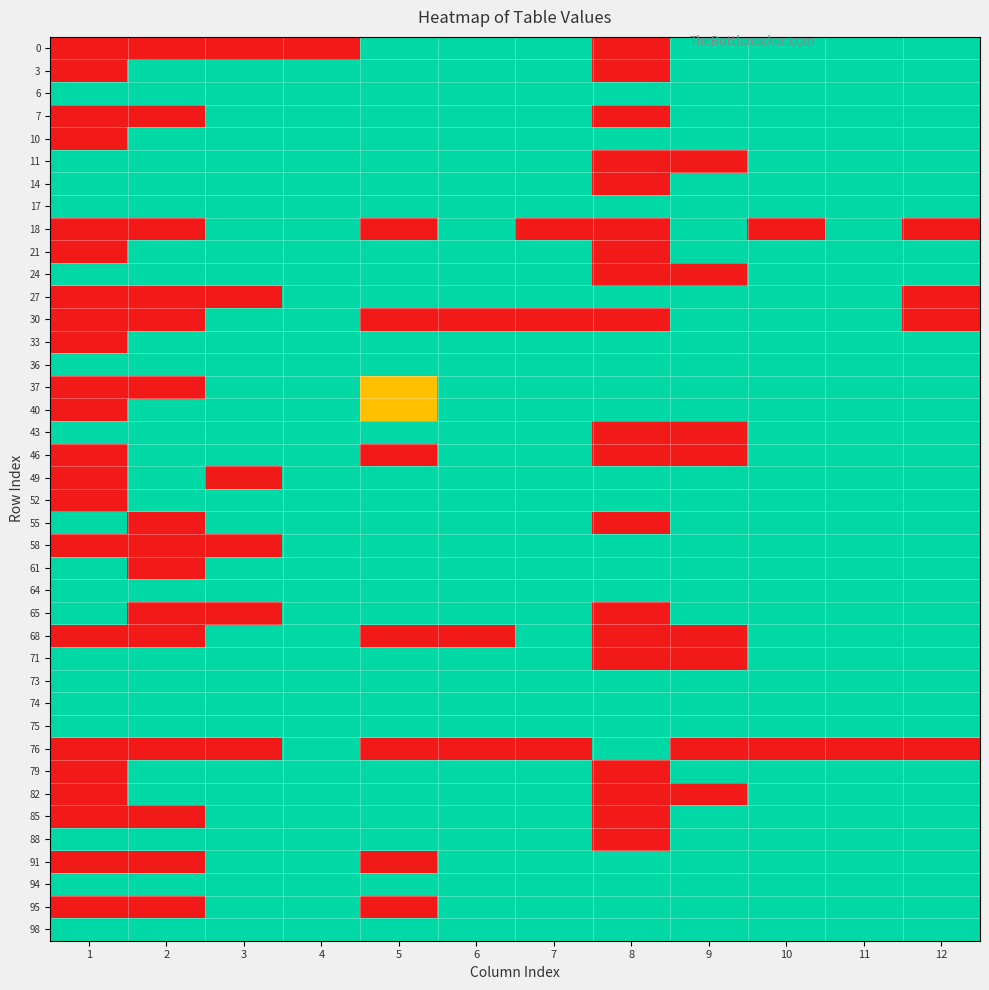

How many categories are shown in the chart?

12